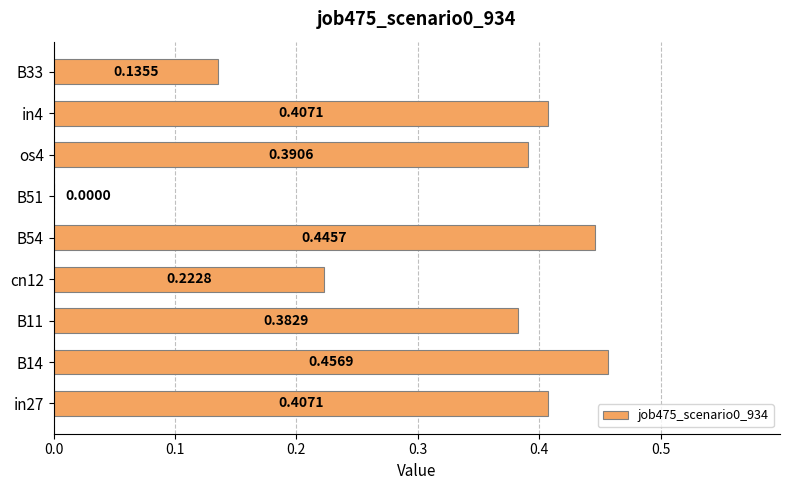

What is the sum of all values?

2.8